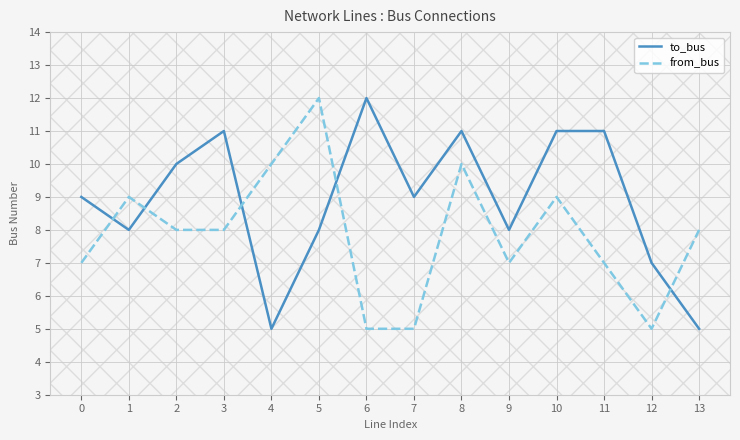

Reading left to right, transcribe all the data shown in this chart.

to_bus: 0=9	1=8	2=10	3=11	4=5	5=8	6=12	7=9	8=11	9=8	10=11	11=11	12=7	13=5
from_bus: 0=7	1=9	2=8	3=8	4=10	5=12	6=5	7=5	8=10	9=7	10=9	11=7	12=5	13=8